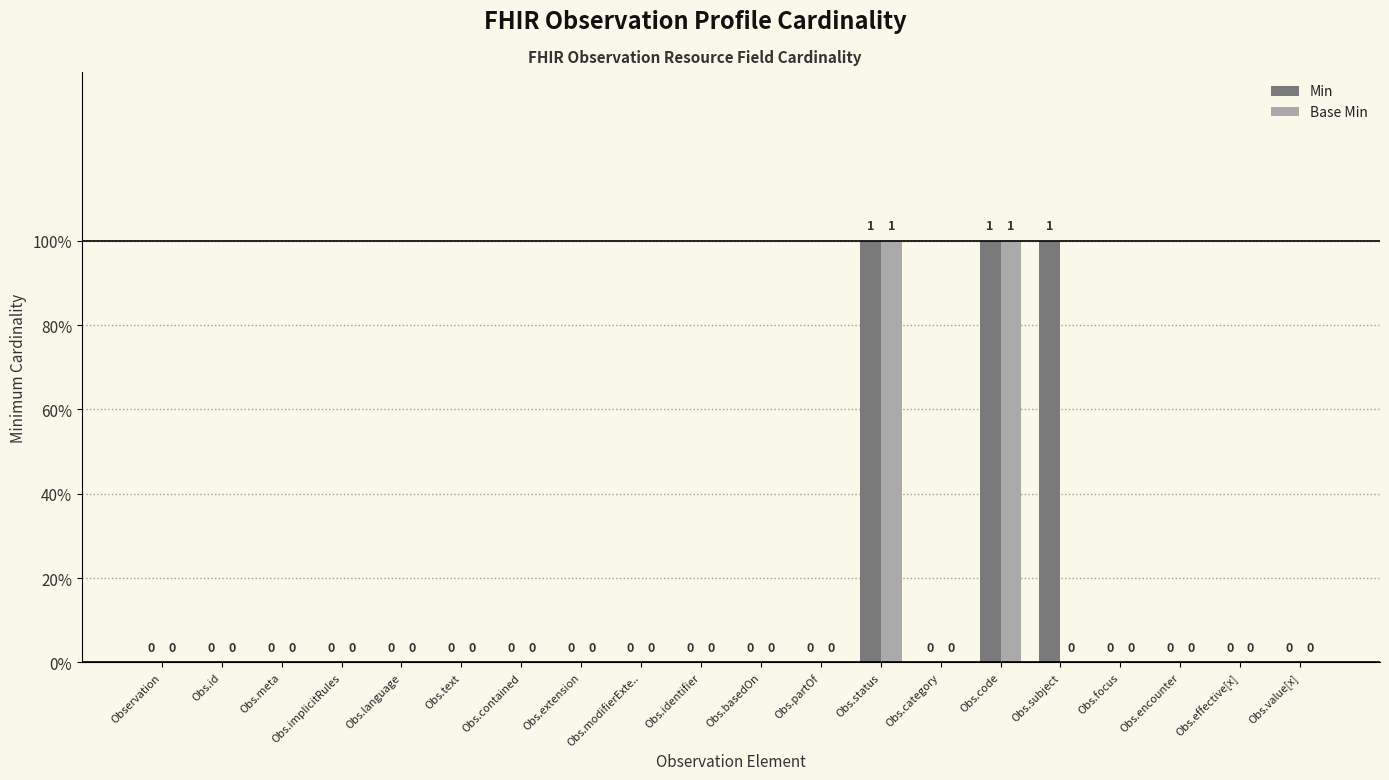

At which label does Base Min reach its minimum?

Observation